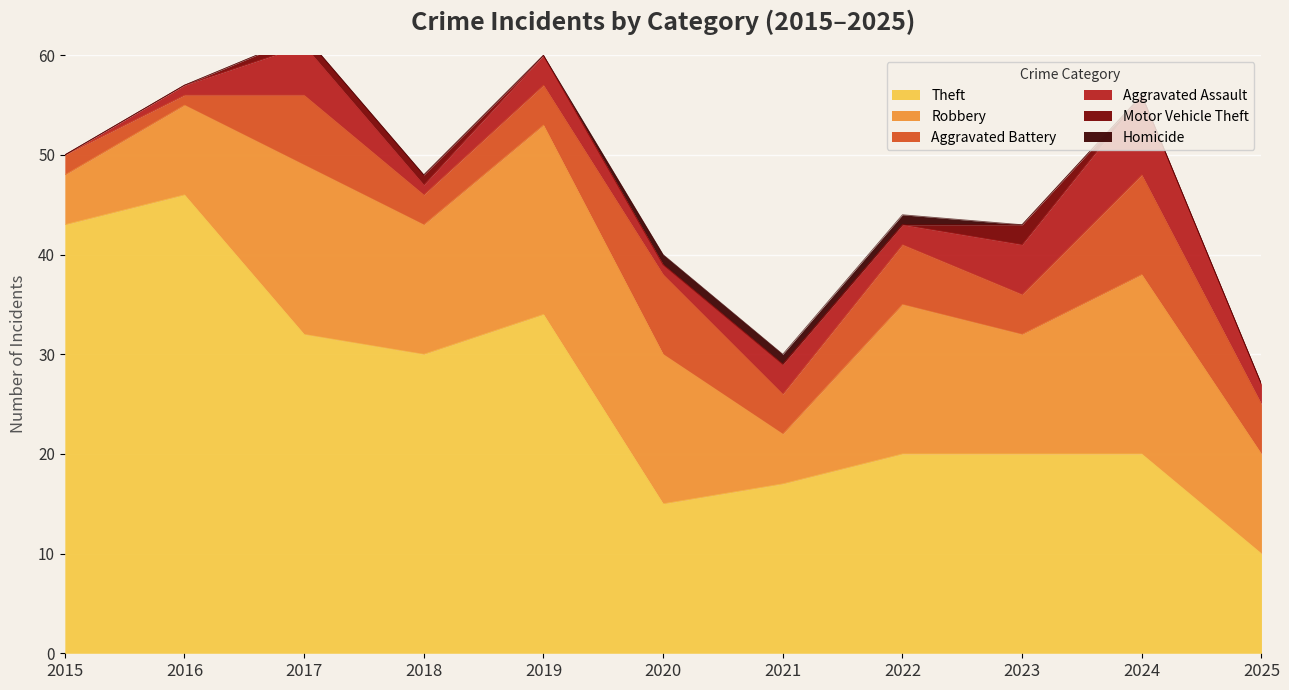

Which series changed the most between 2016 and 2018?

Theft